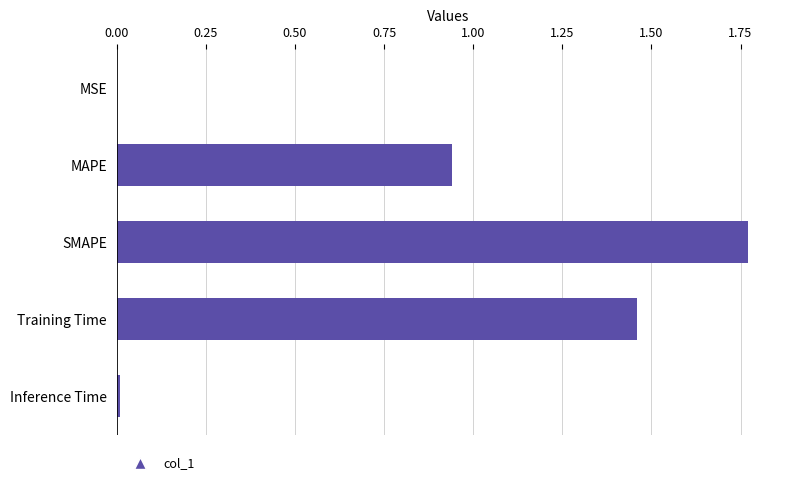

What is the sum of all values?

4.2